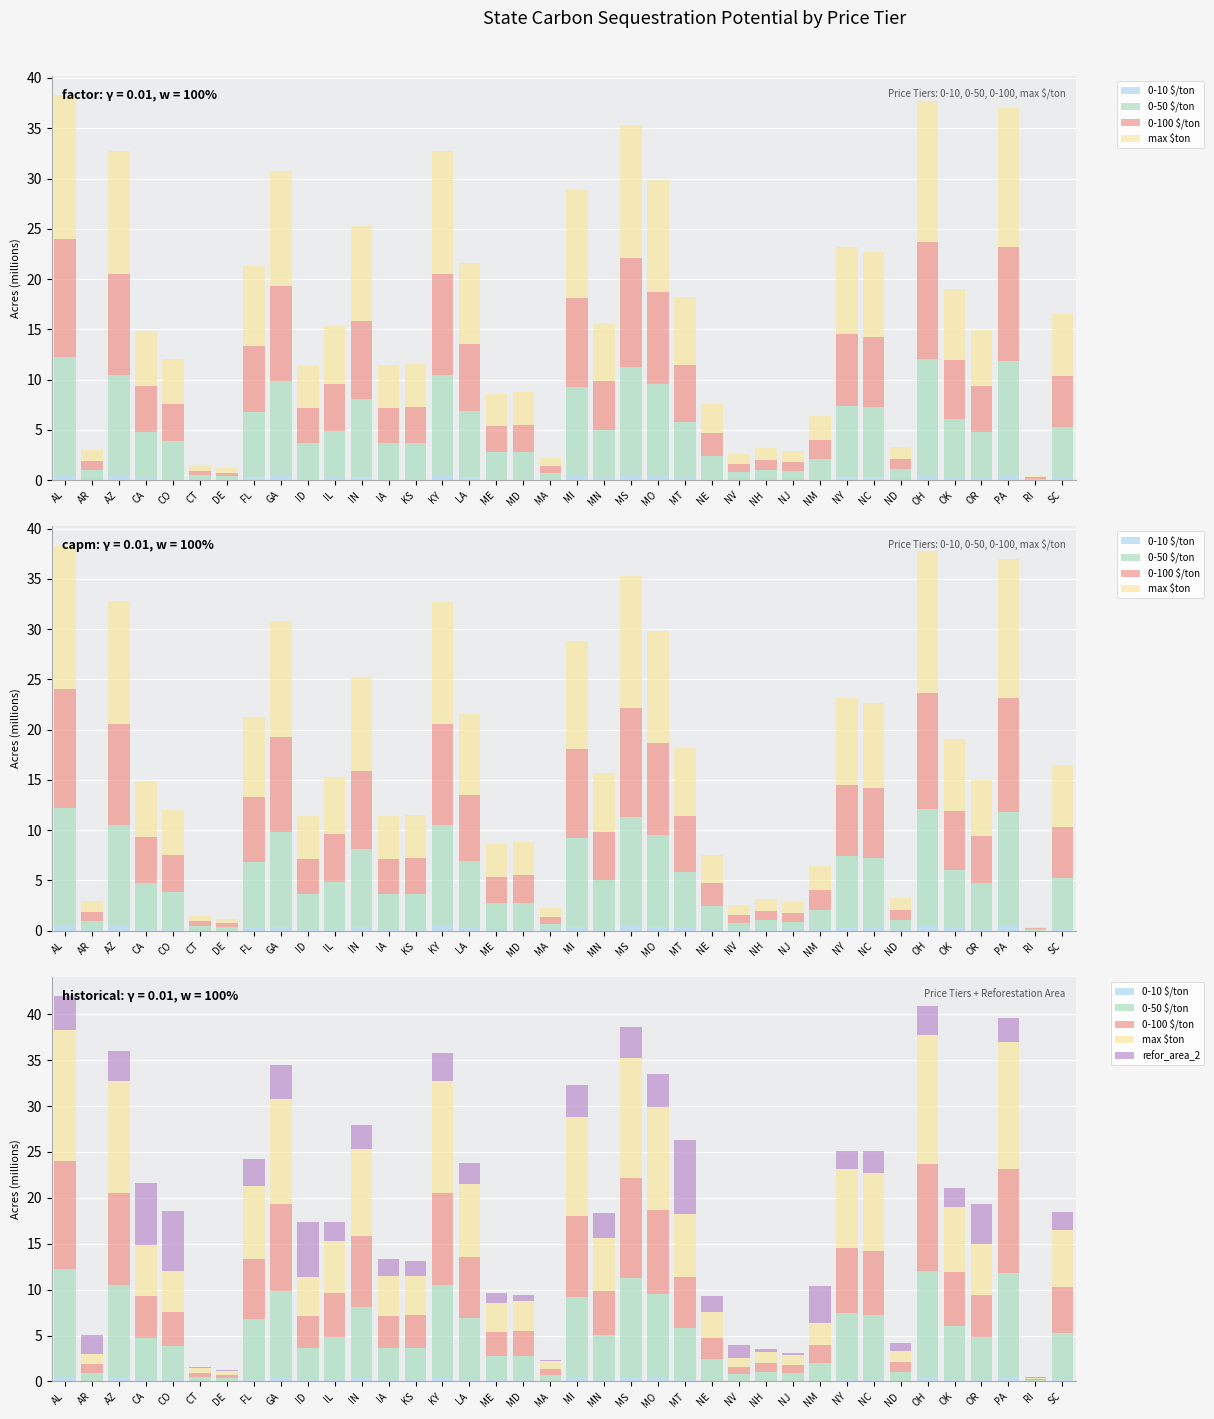

The value of max $ton at GA is 11.5. True or false?

True